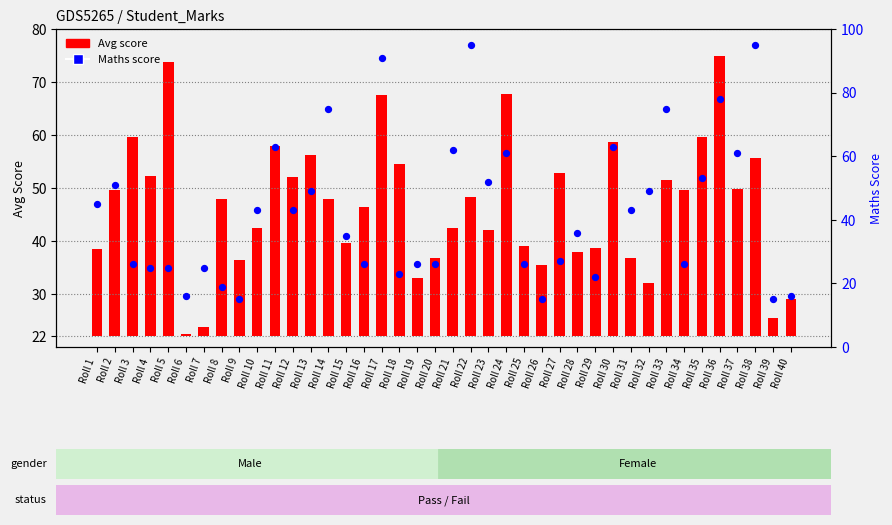

Which series contains the lowest Y value?

Avg score